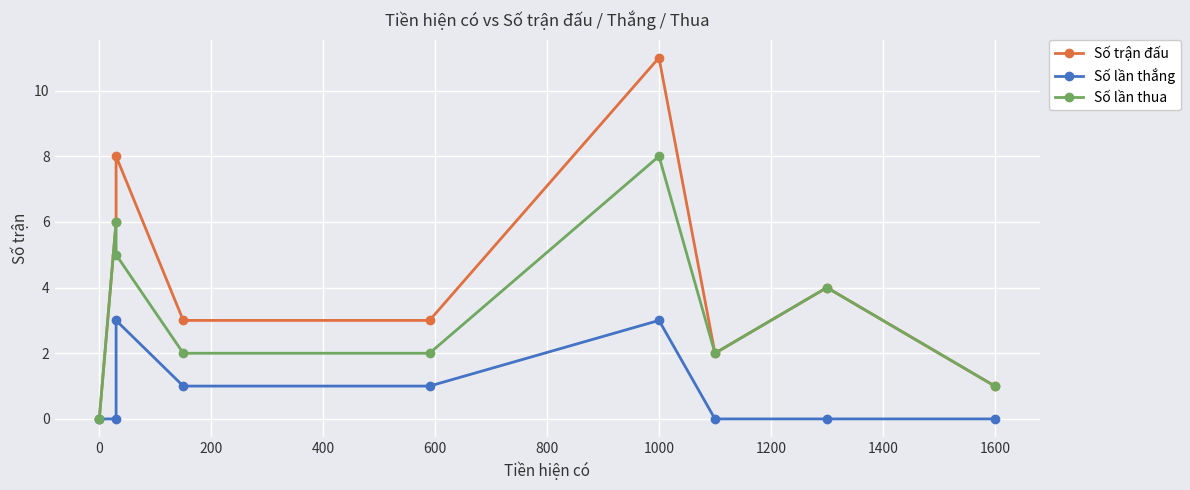

Count the number of categories in the chart.

9